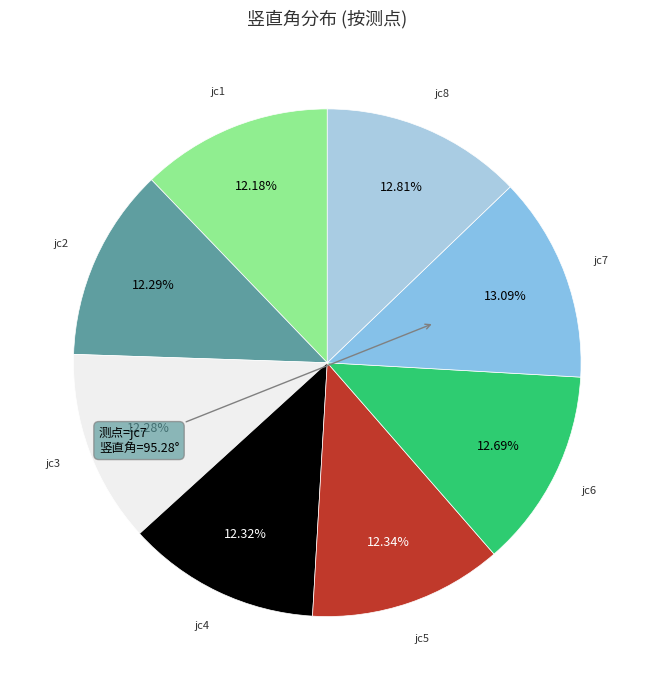

Which has a higher value, jc3 or jc7?

jc7